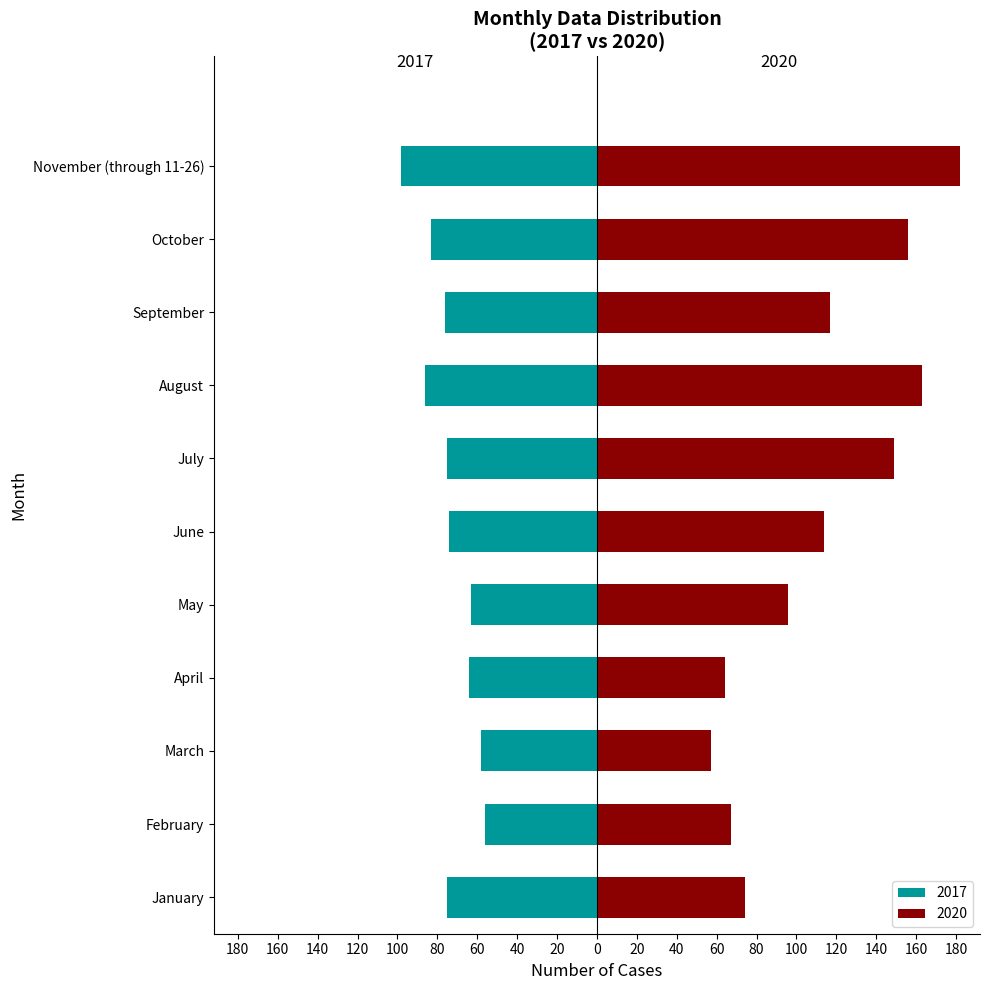

True or false: 2019 has a value of 14 at February.

False